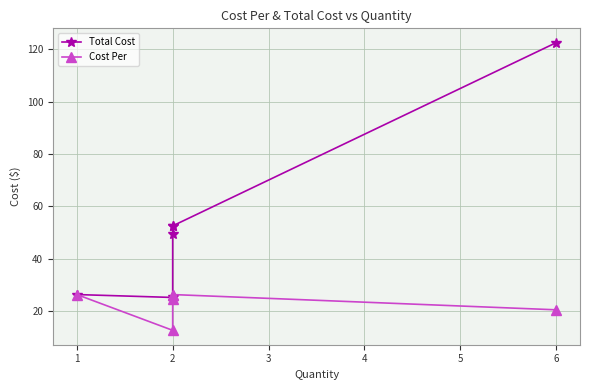

The value of Total Cost at 1 is 14.7. True or false?

False